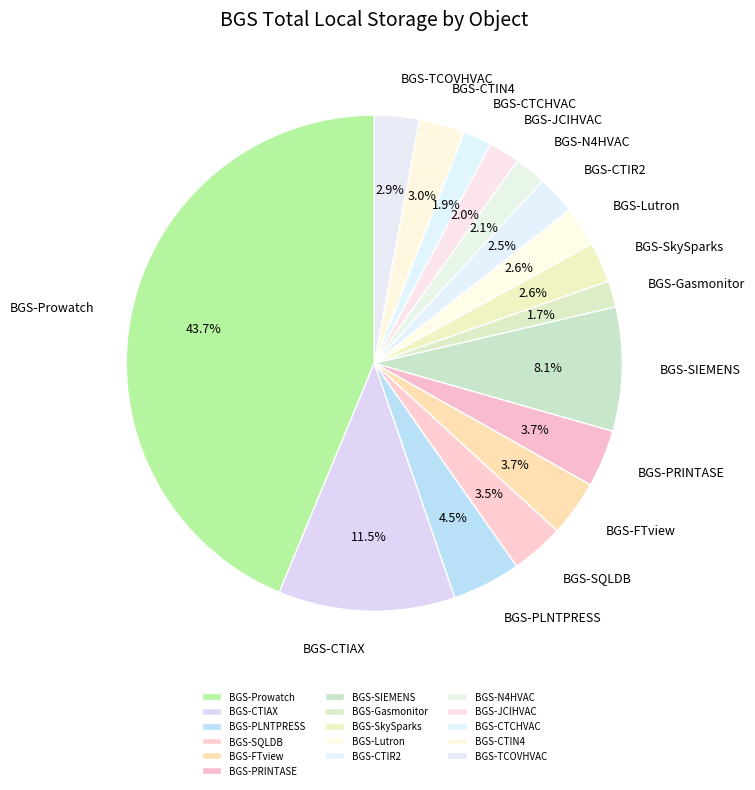

How many segments does this pie chart have?

16